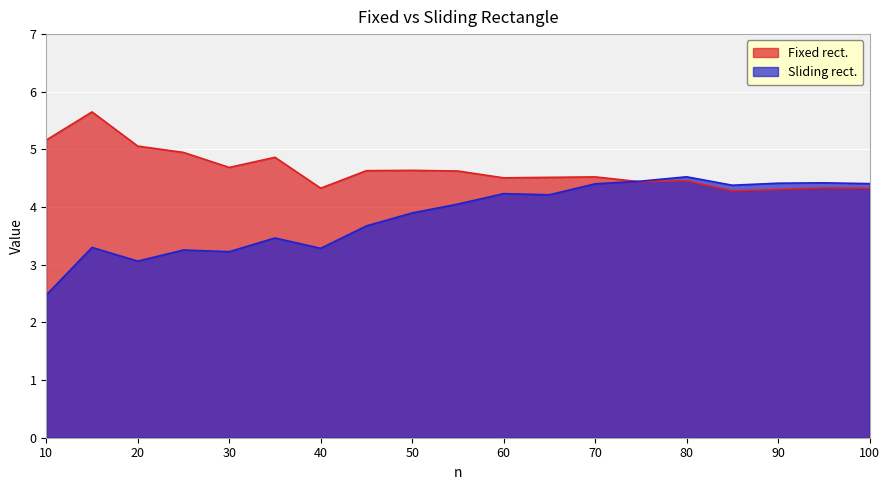

Which has a higher value, 85 or 95?

95